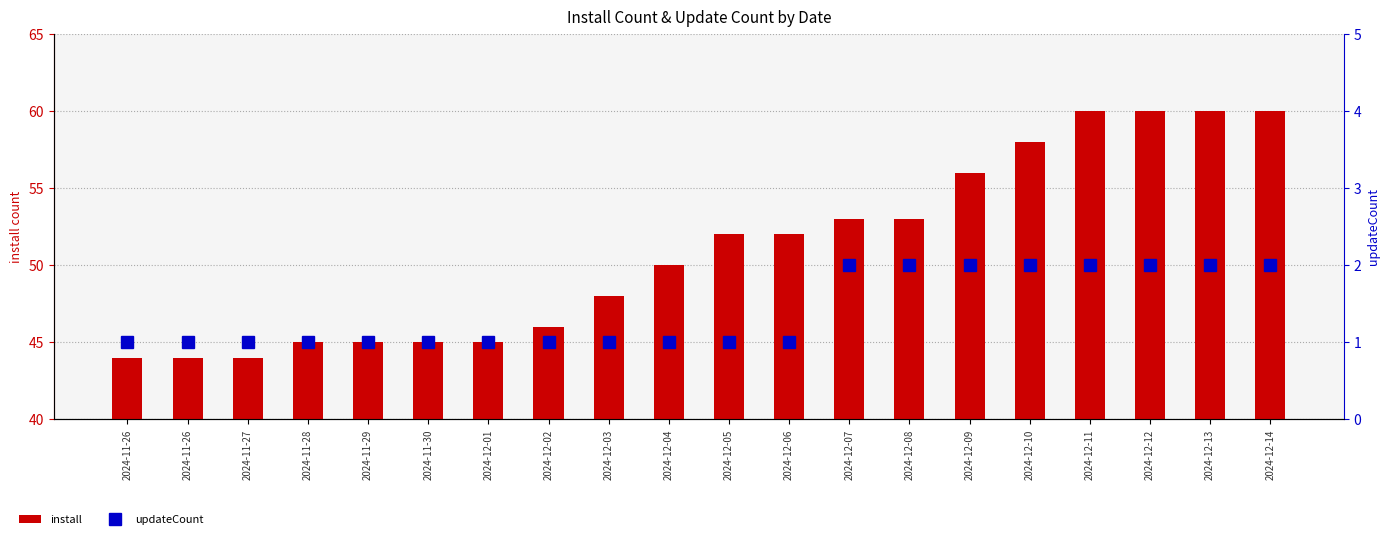

Rank the categories by updateCount value from lowest to highest.

2024-11-26, 2024-11-26, 2024-11-27, 2024-11-28, 2024-11-29, 2024-11-30, 2024-12-01, 2024-12-02, 2024-12-03, 2024-12-04, 2024-12-05, 2024-12-06, 2024-12-07, 2024-12-08, 2024-12-09, 2024-12-10, 2024-12-11, 2024-12-12, 2024-12-13, 2024-12-14